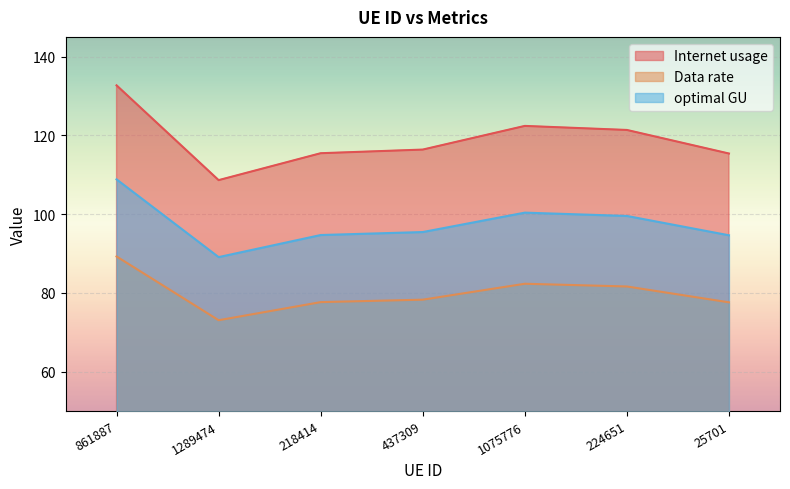

Where is the first local minimum for Internet usage?

1289474